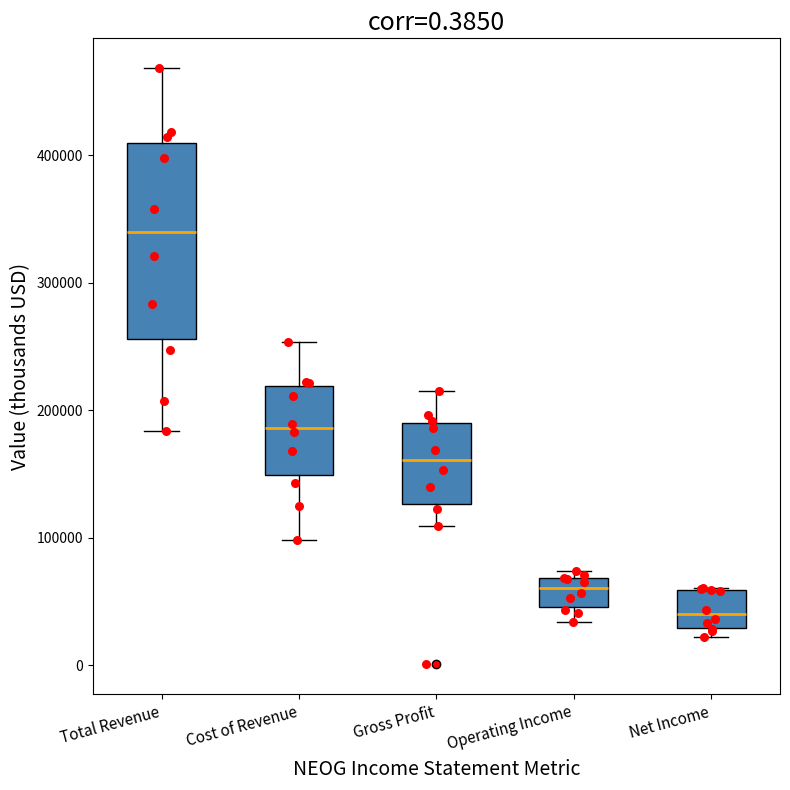

Reading left to right, transcribe this box plot: for each box, give where its median line is, the range the box spans, and where its two whiskers end, as read against the y-axis. The values are not printed on the chart, so give them approximately, as read against the axis.

Total Revenue: median 340000, box 260000 to 410000, whiskers 180000 to 470000
Cost of Revenue: median 190000, box 150000 to 220000, whiskers 100000 to 250000
Gross Profit: median 160000, box 130000 to 190000, whiskers 110000 to 220000
Operating Income: median 60000, box 50000 to 70000, whiskers 30000 to 70000 (just above the box's upper edge)
Net Income: median 40000, box 30000 to 60000, whiskers 20000 to 60000